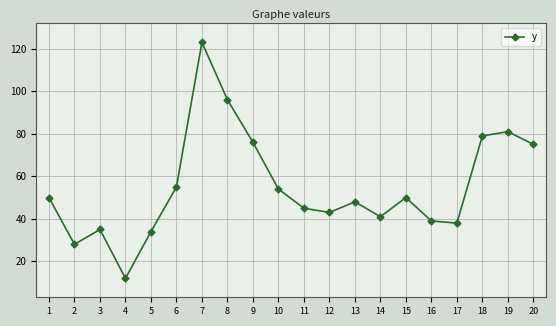

What is the maximum value shown in the chart?

123